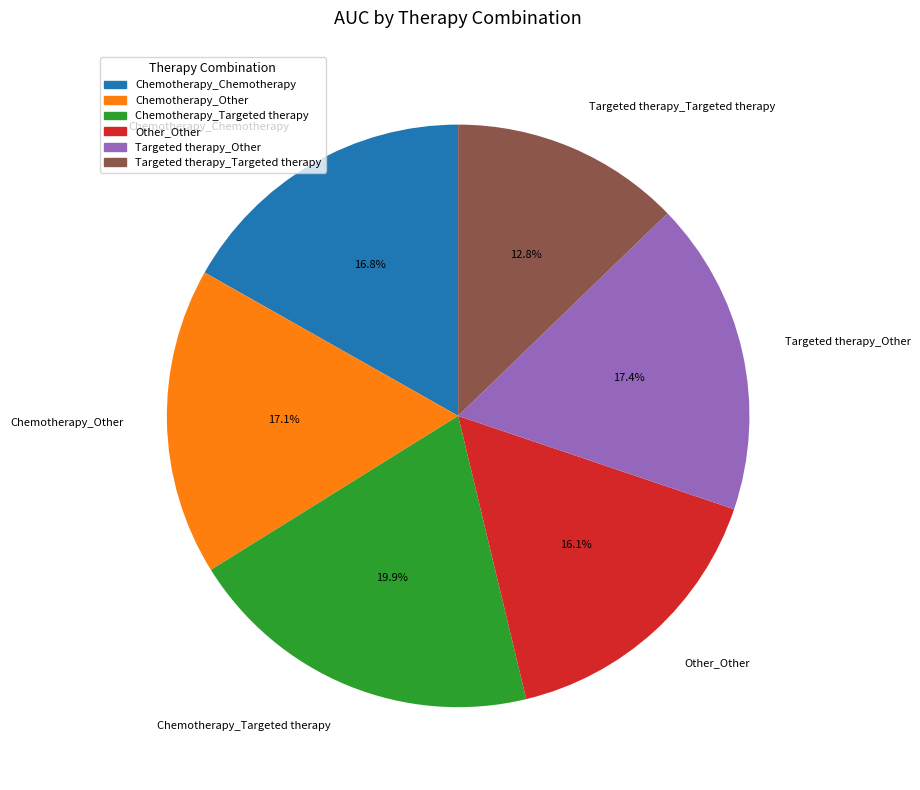

How many slices are in this pie chart?

6